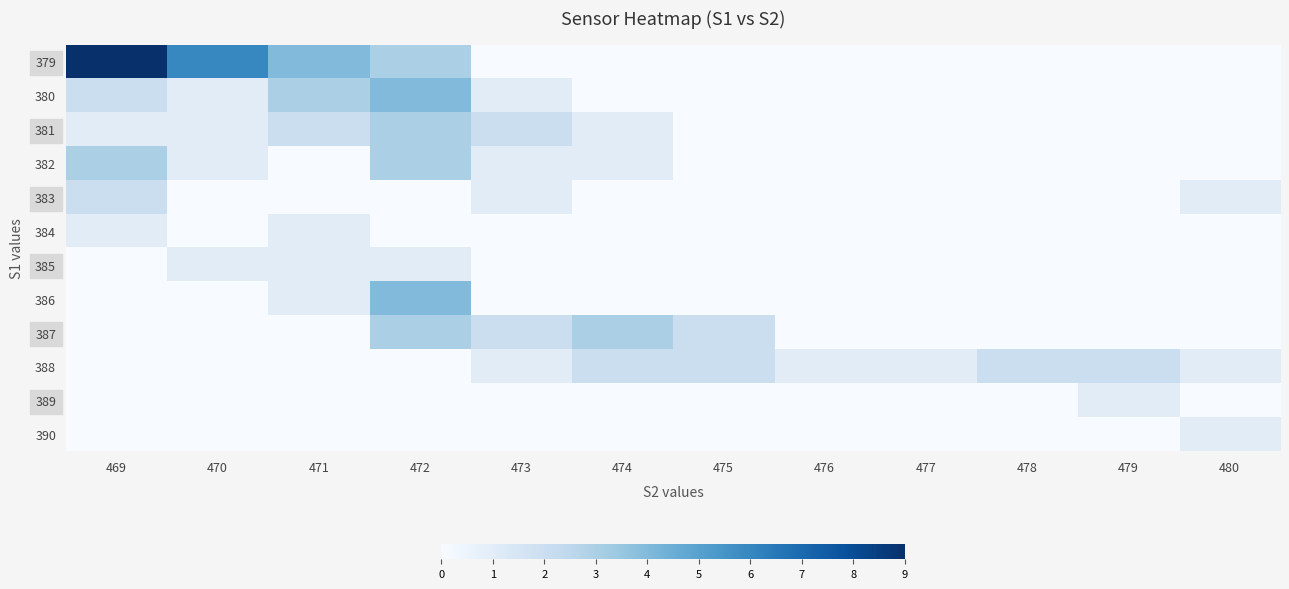

Reading left to right, extract all data points from this chart.

379: 469=9	470=6	471=4	472=3	473=0	474=0	475=0	476=0	477=0	478=0	479=0	480=0
380: 469=2	470=1	471=3	472=4	473=1	474=0	475=0	476=0	477=0	478=0	479=0	480=0
381: 469=1	470=1	471=2	472=3	473=2	474=1	475=0	476=0	477=0	478=0	479=0	480=0
382: 469=3	470=1	471=0	472=3	473=1	474=1	475=0	476=0	477=0	478=0	479=0	480=0
383: 469=2	470=0	471=0	472=0	473=1	474=0	475=0	476=0	477=0	478=0	479=0	480=1
384: 469=1	470=0	471=1	472=0	473=0	474=0	475=0	476=0	477=0	478=0	479=0	480=0
385: 469=0	470=1	471=1	472=1	473=0	474=0	475=0	476=0	477=0	478=0	479=0	480=0
386: 469=0	470=0	471=1	472=4	473=0	474=0	475=0	476=0	477=0	478=0	479=0	480=0
387: 469=0	470=0	471=0	472=3	473=2	474=3	475=2	476=0	477=0	478=0	479=0	480=0
388: 469=0	470=0	471=0	472=0	473=1	474=2	475=2	476=1	477=1	478=2	479=2	480=1
389: 469=0	470=0	471=0	472=0	473=0	474=0	475=0	476=0	477=0	478=0	479=1	480=0
390: 469=0	470=0	471=0	472=0	473=0	474=0	475=0	476=0	477=0	478=0	479=0	480=1